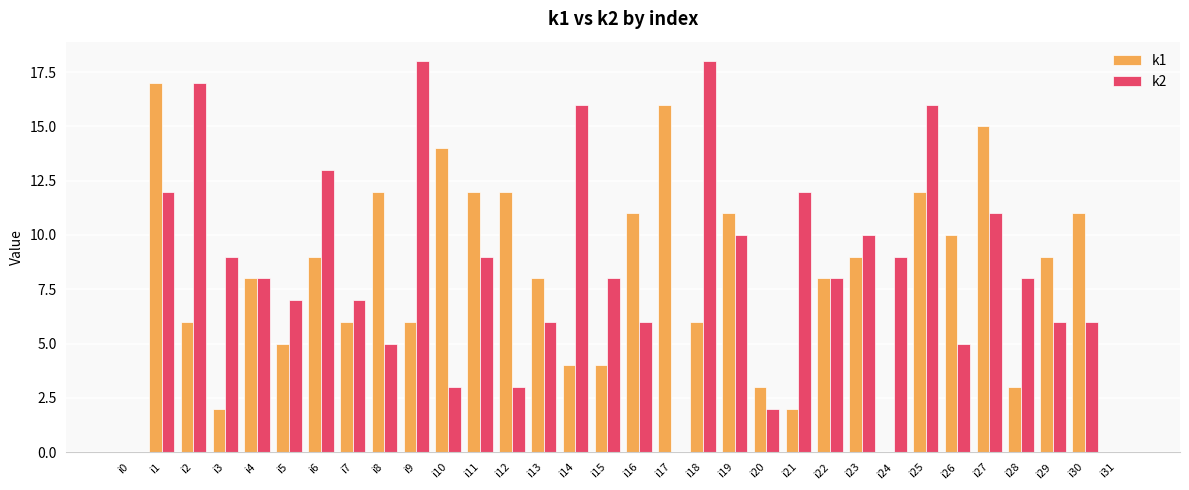

Is the value of k1 at i26 greater than the value of k2 at i20?

Yes